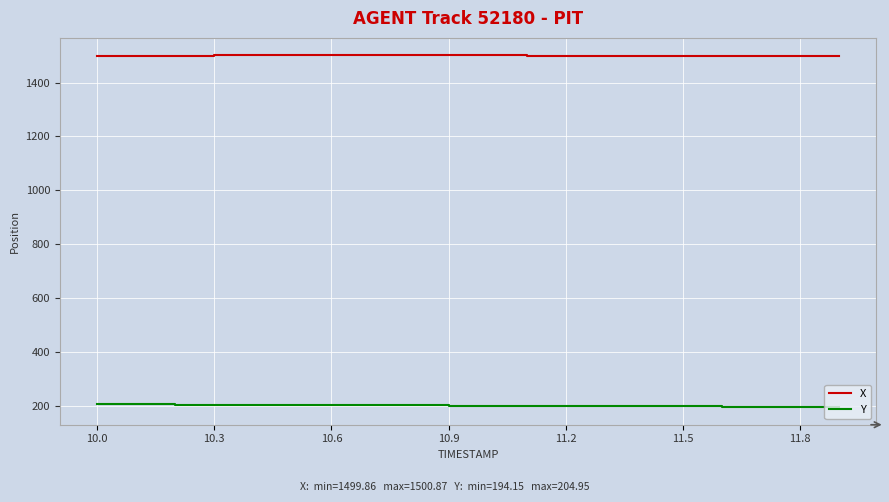

What is the minimum value shown in the chart?

194.1